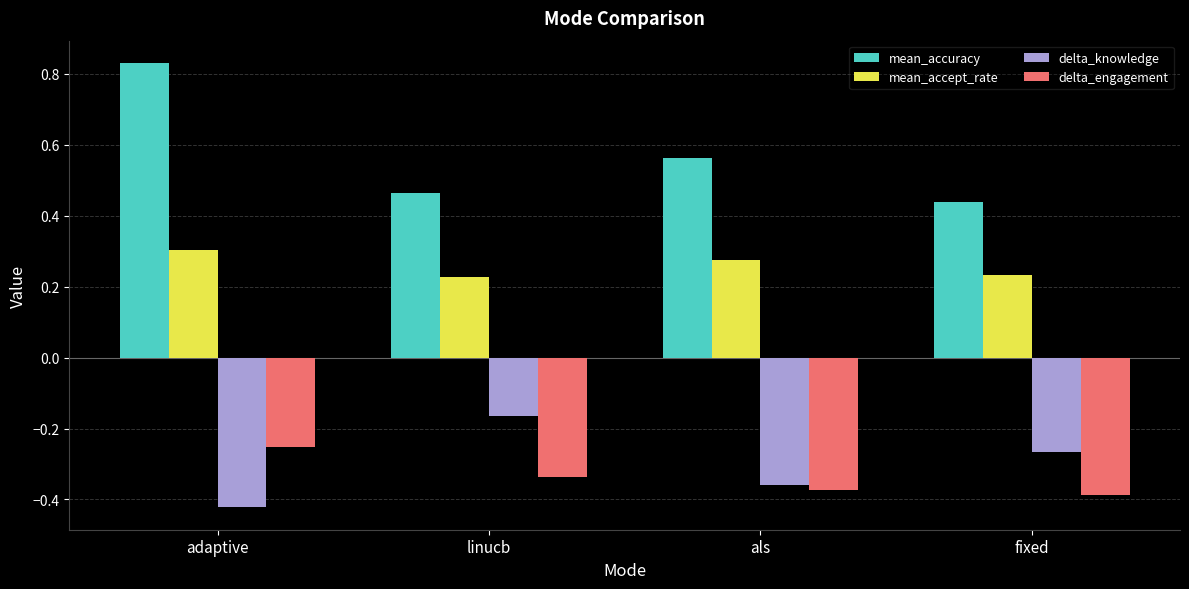

True or false: mean_accuracy has a value of 1.2 at adaptive.

False